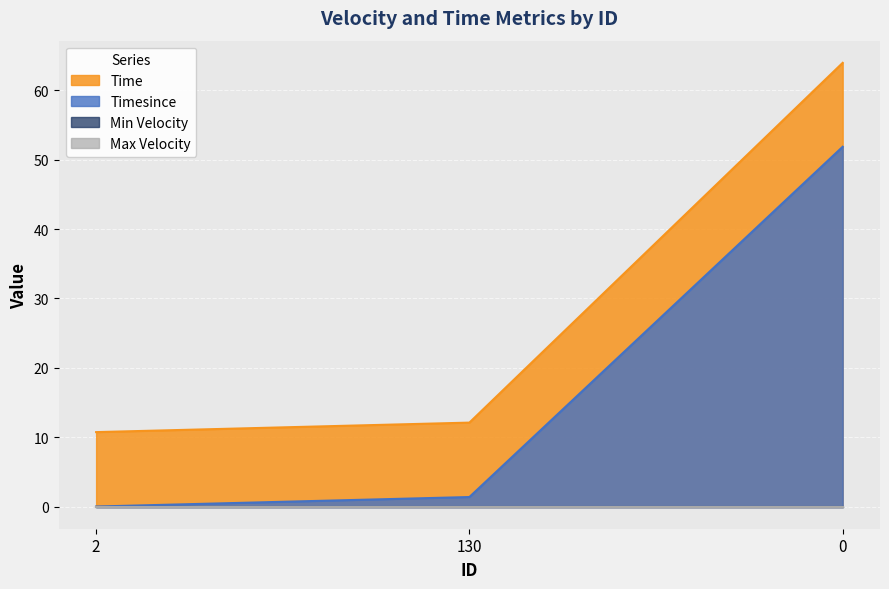

Which series has the largest total across all categories?

Time